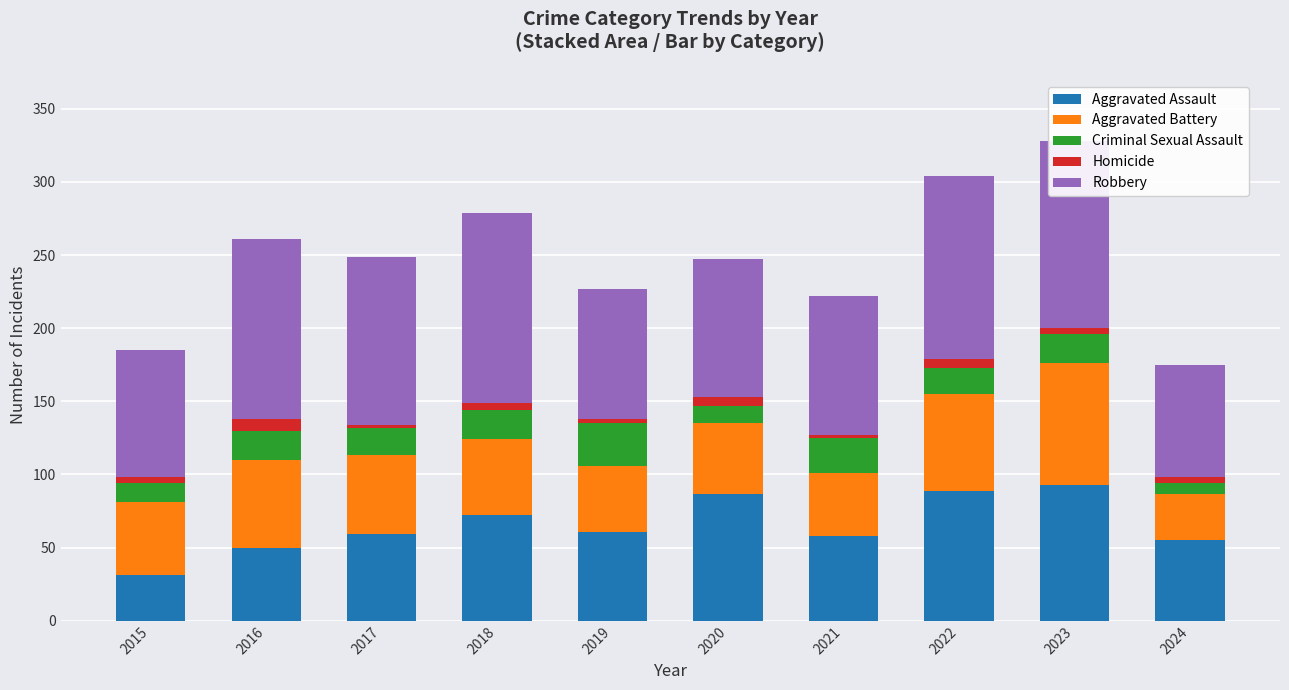

How many bars are there in total?

10